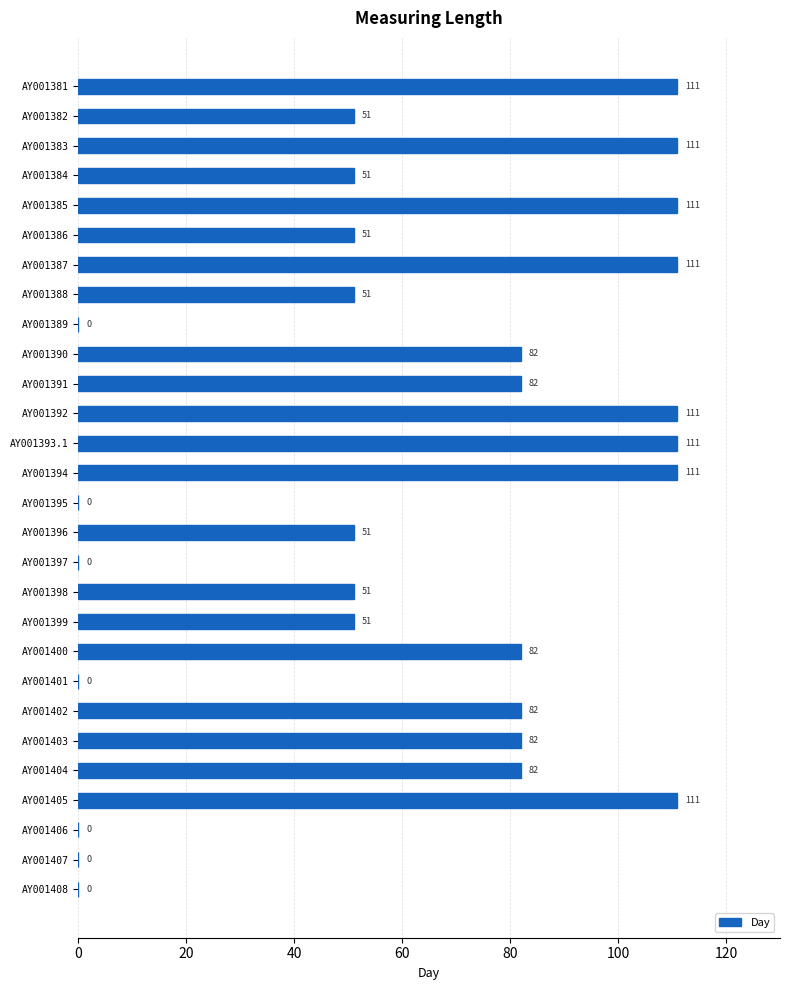

True or false: the data shows 36 at AY001384.

False